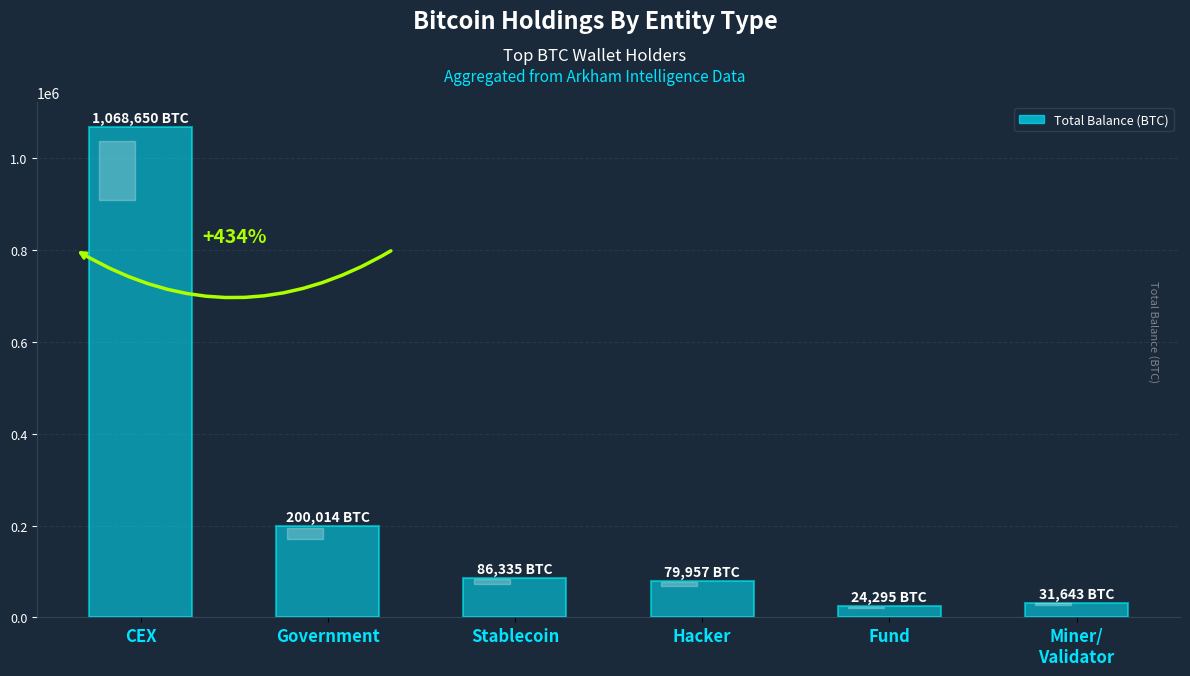

What value does the data have at Fund?

24294.7